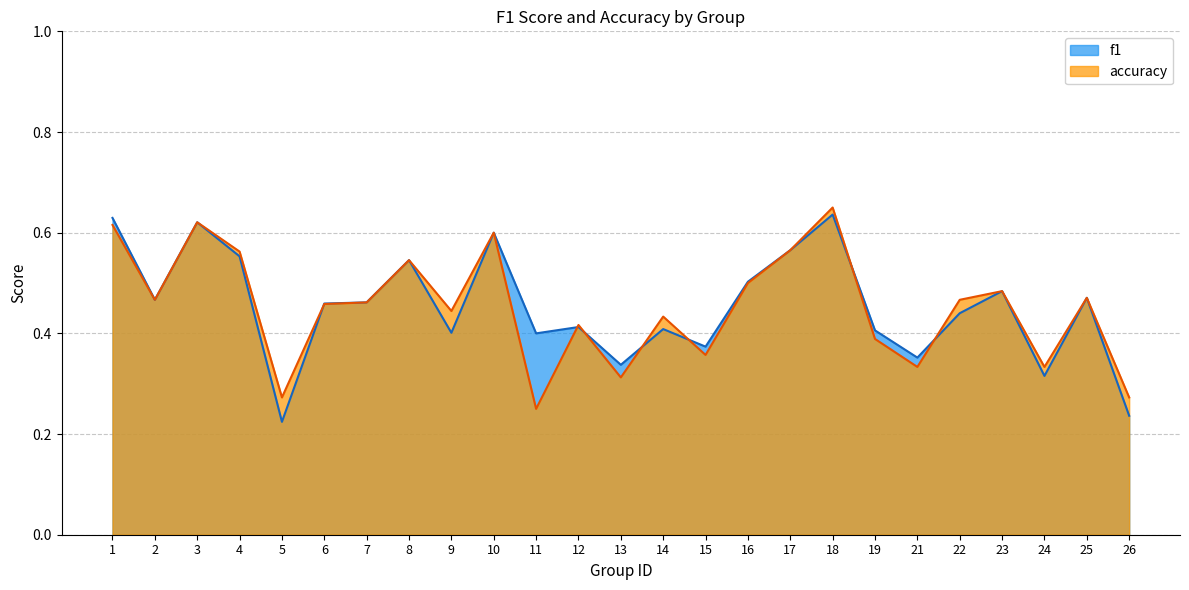

At which category does f1 reach its first local peak?

3